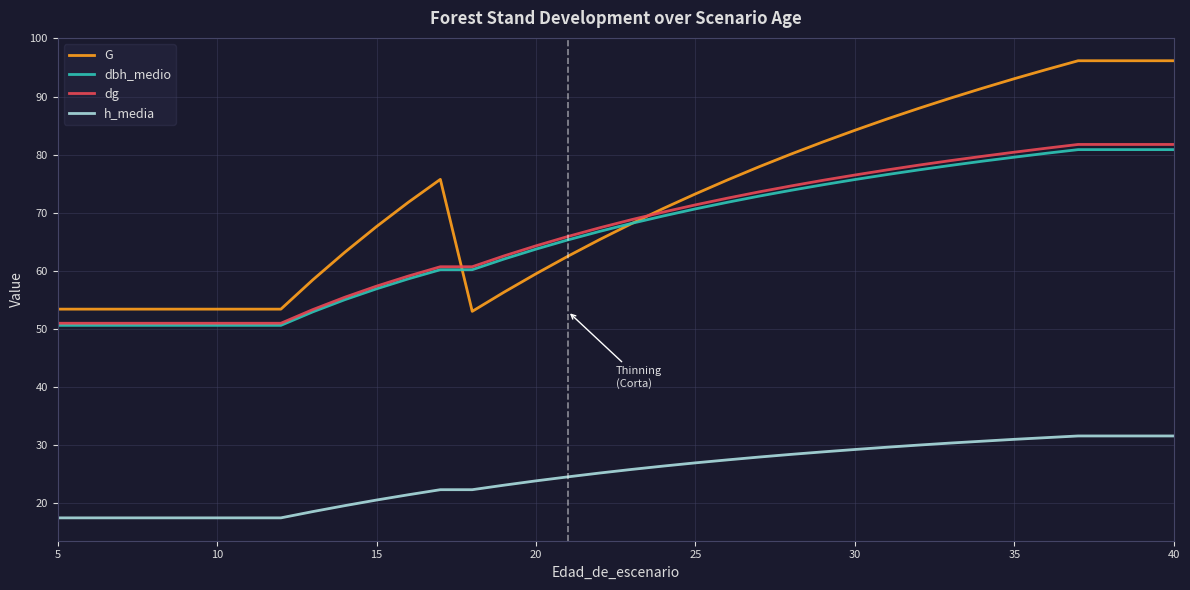

What is the maximum value for dg?

81.8